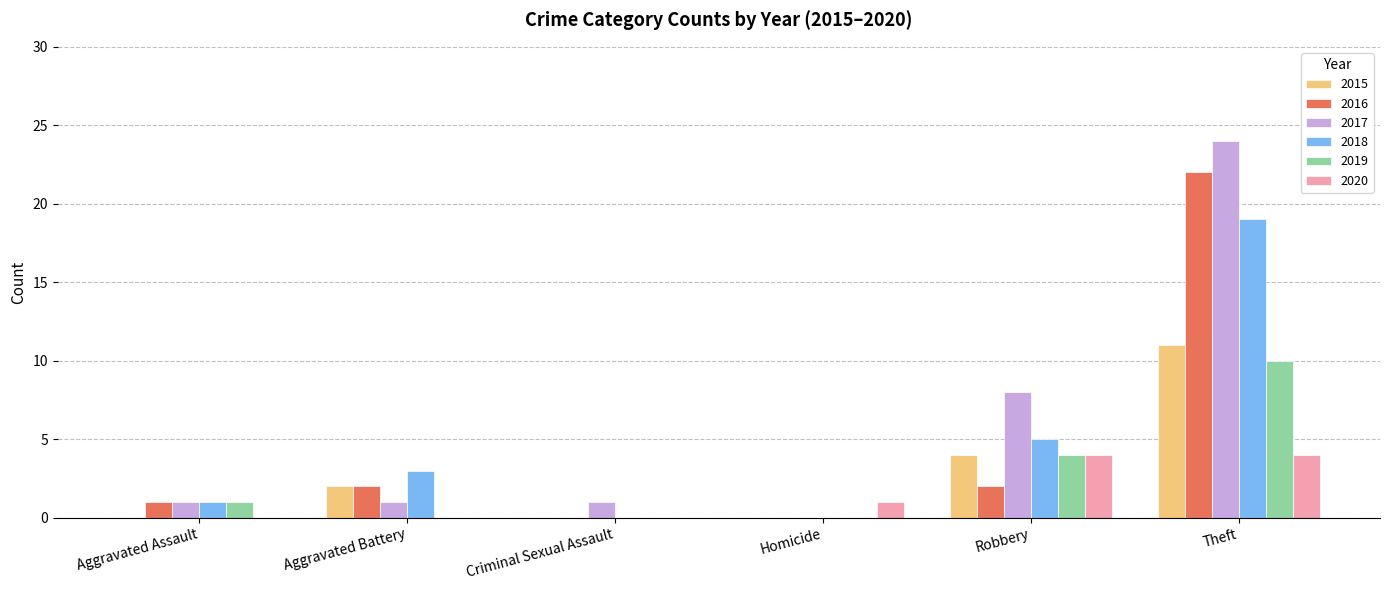

True or false: 2017 has a value of 16 at Theft.

False